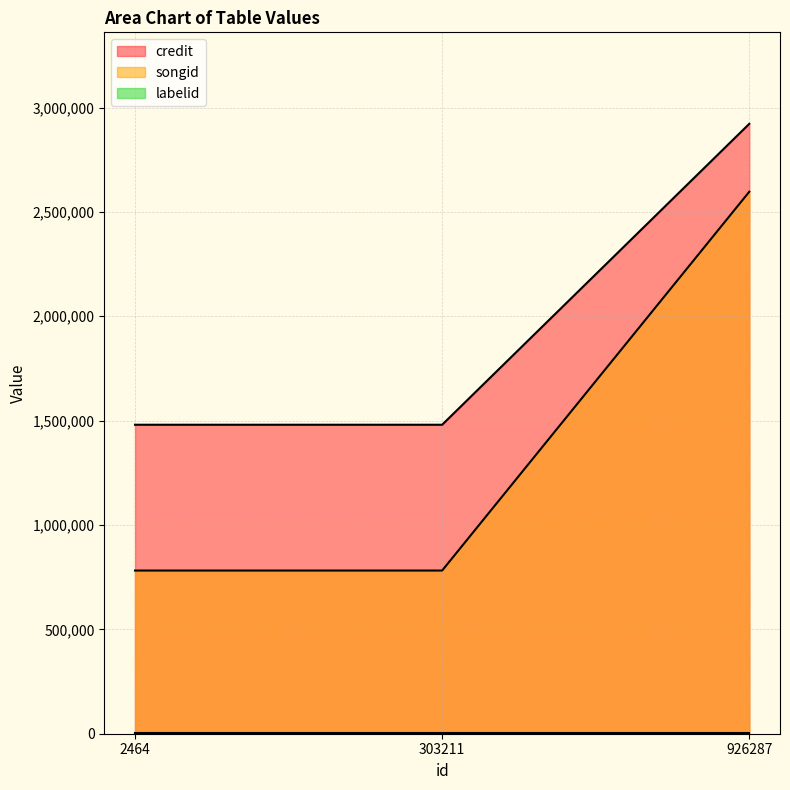

Which series has the largest total across all categories?

credit